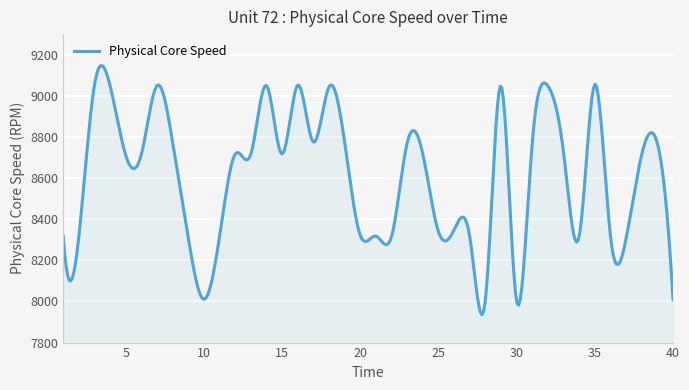

What is the smallest value displayed?

7935.8